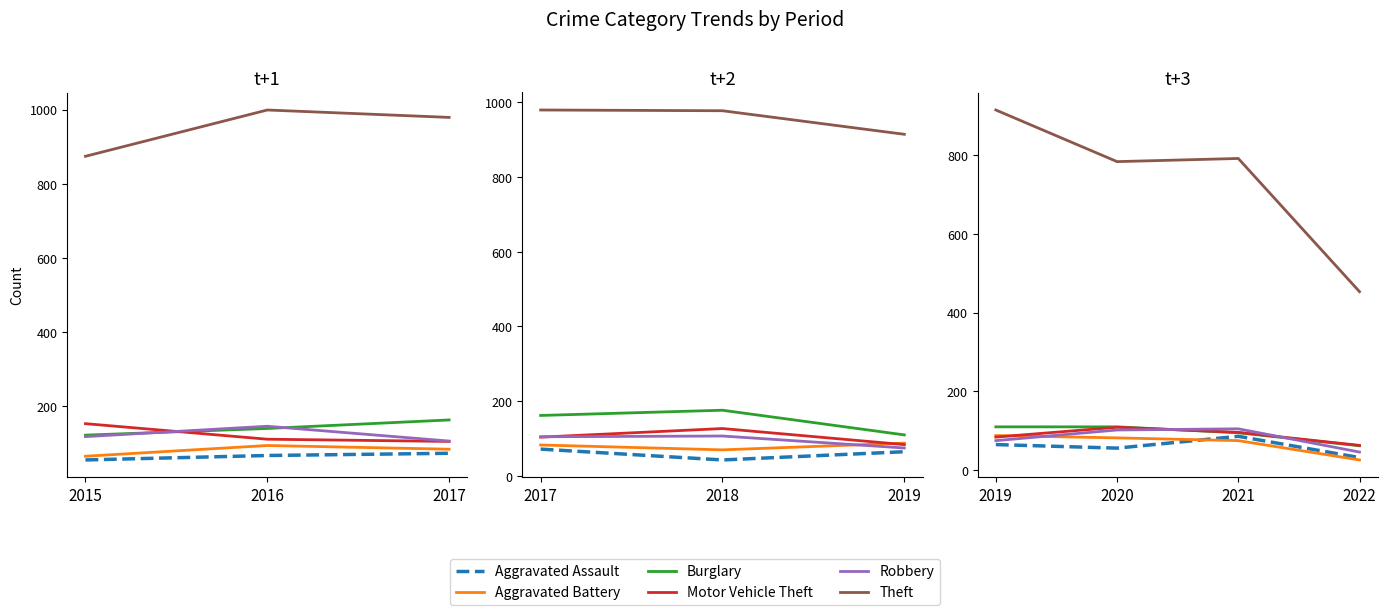

True or false: Aggravated Battery and Theft intersect in this chart.

False